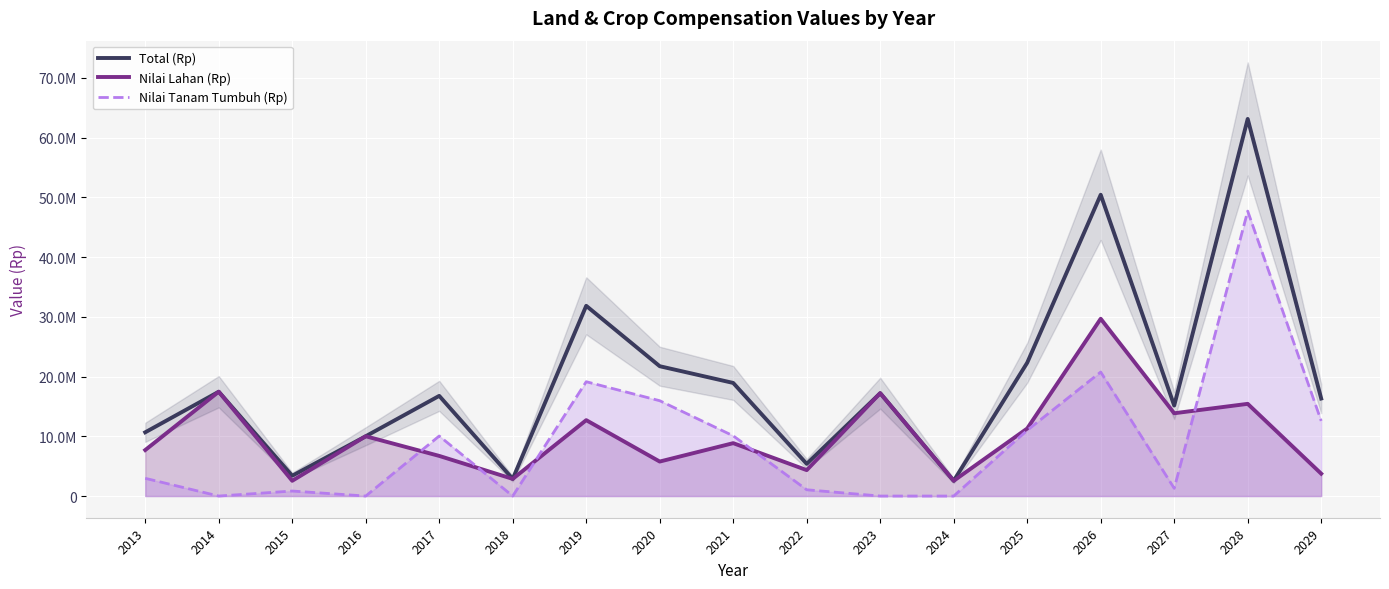

How many data points in Nilai Tanam Tumbuh (Rp) are less than 2970000?

8